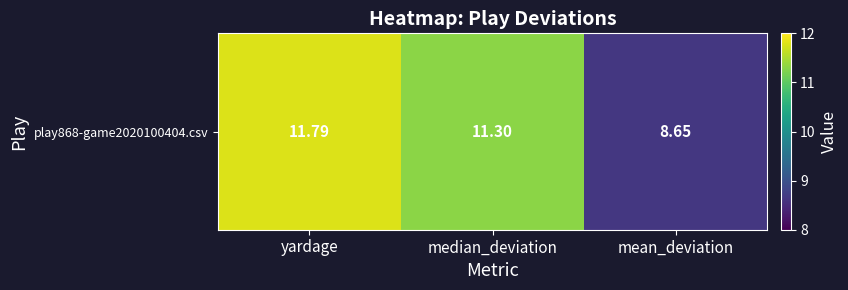

What is the maximum value shown in the chart?

11.8